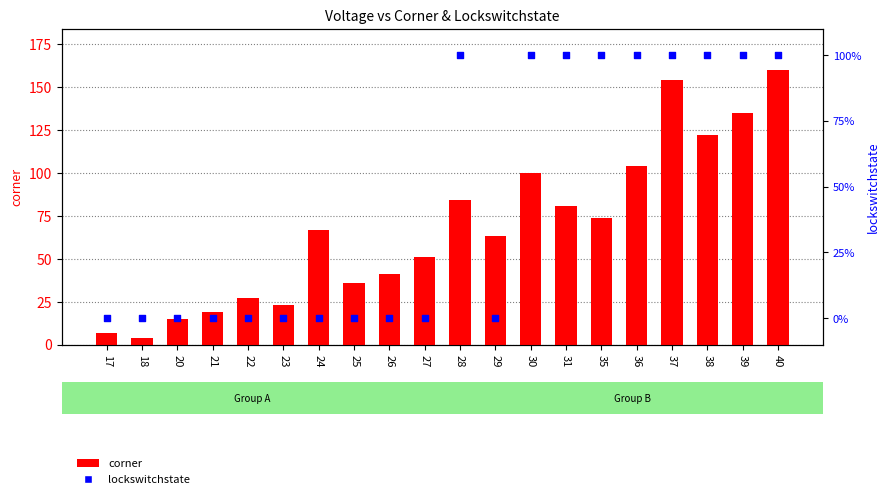

What are all the series names shown in the legend?

corner, lockswitchstate